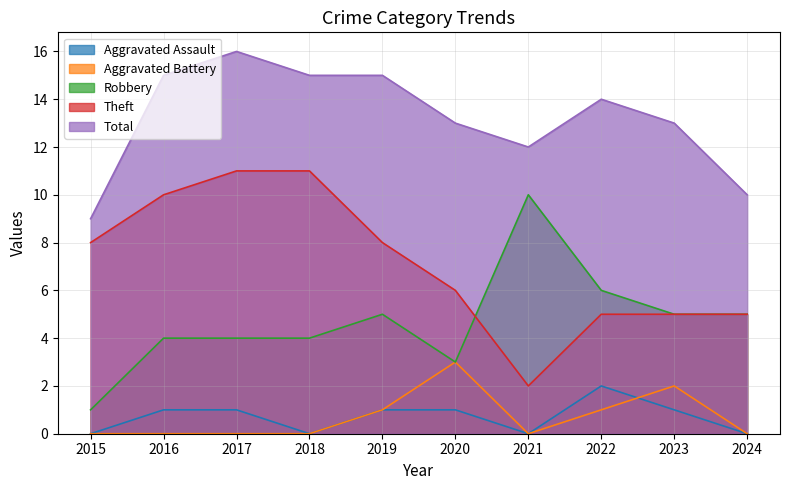

True or false: Theft and Aggravated Assault intersect in this chart.

False